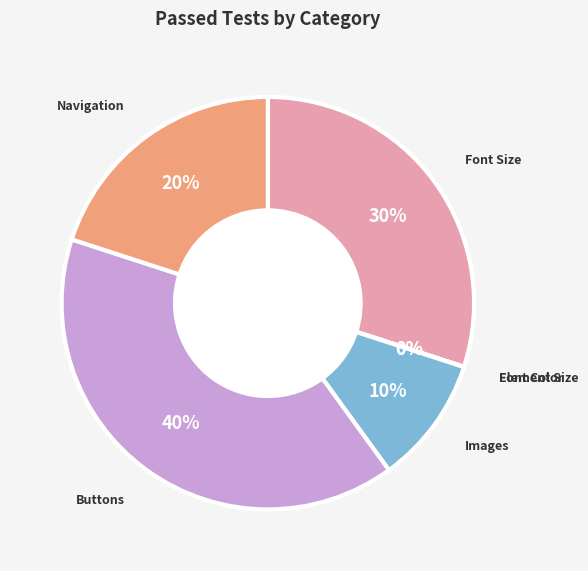

Approximately how many times larger is the value at Buttons compared to Navigation?

2.0